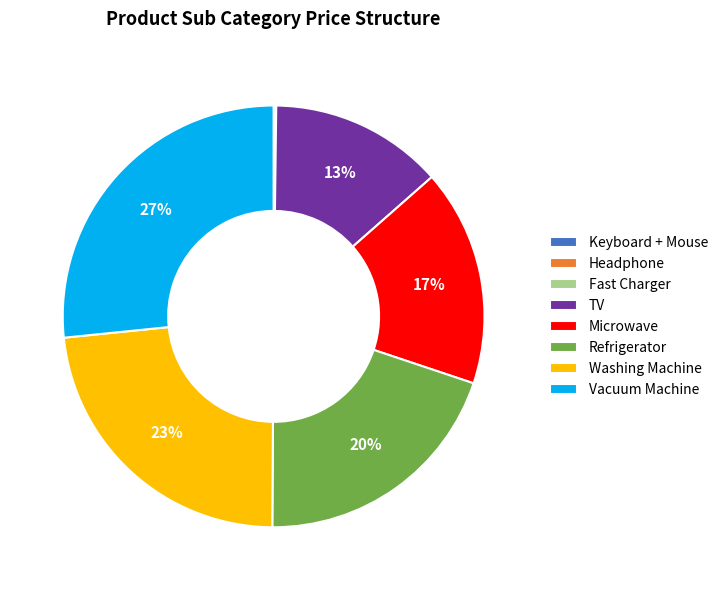

To the nearest percent, what is the average slice percentage?

12%